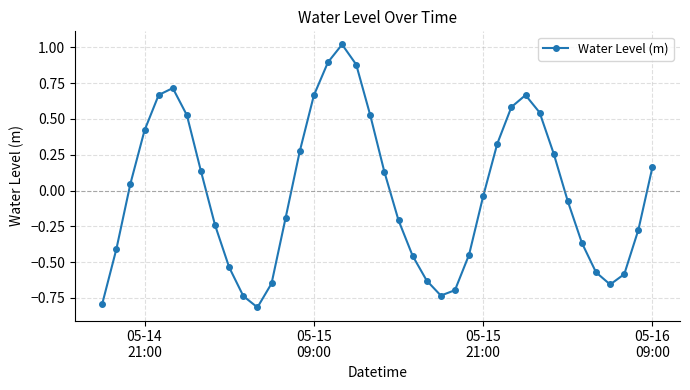

What is the difference between the maximum and minimum values?

1.8